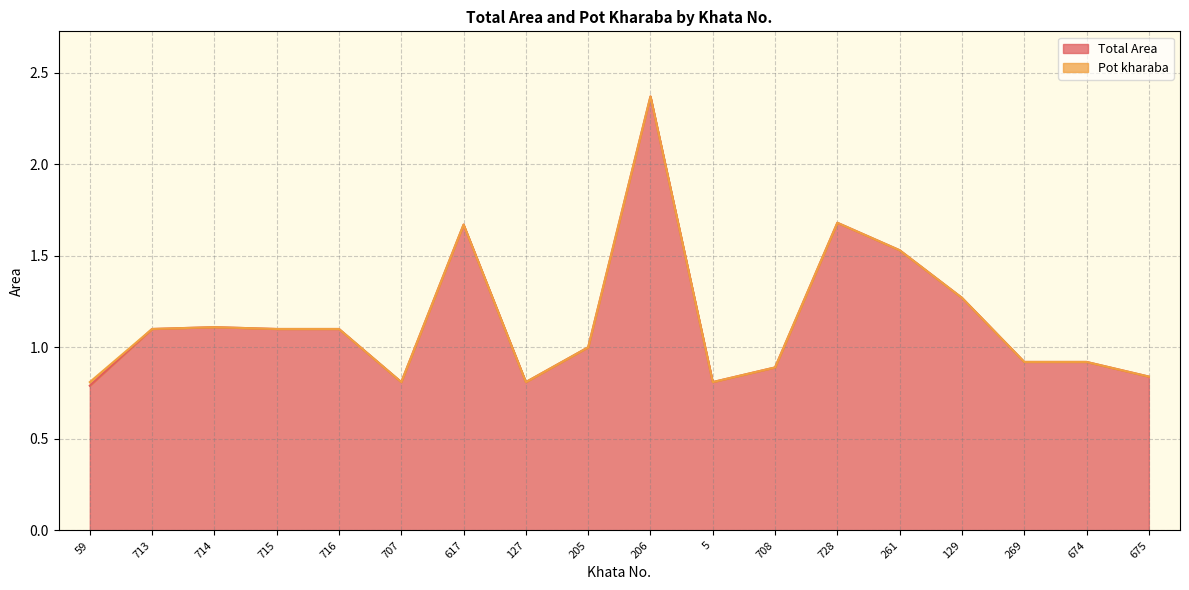

What is the approximate value at 261?

1.5